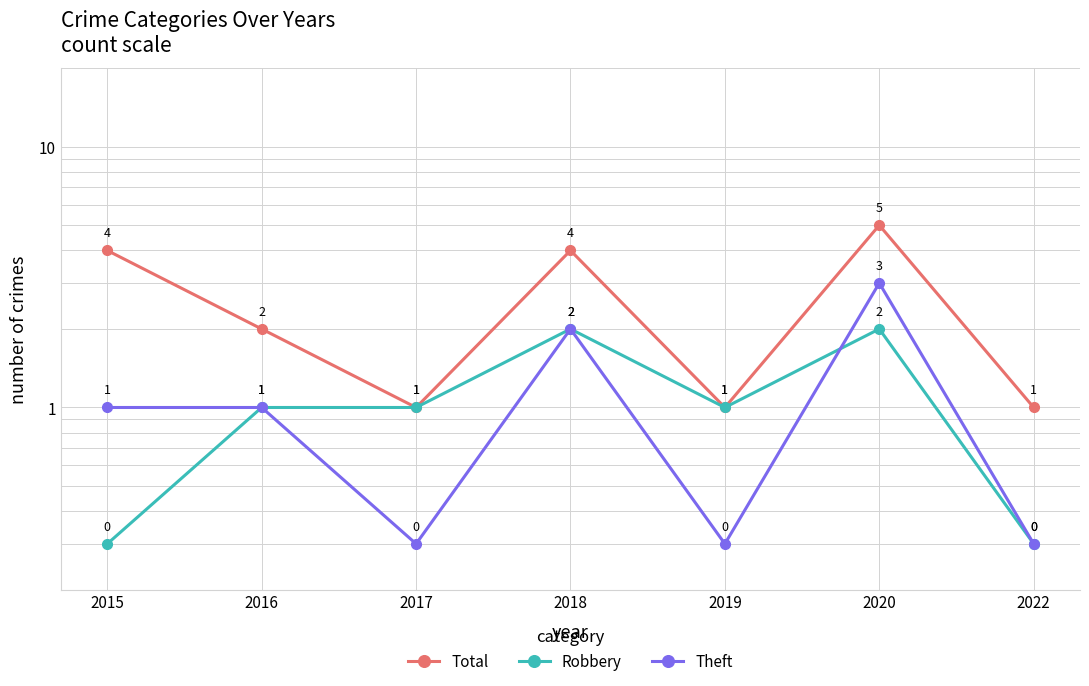

Reading right to left, list all the values displayed in this chart.

Total: 2022=1.0	2020=5.0	2019=1.0	2018=4.0	2017=1.0	2016=2.0	2015=4.0
Robbery: 2022=0.3	2020=2.0	2019=1.0	2018=2.0	2017=1.0	2016=1.0	2015=0.3
Theft: 2022=0.3	2020=3.0	2019=0.3	2018=2.0	2017=0.3	2016=1.0	2015=1.0